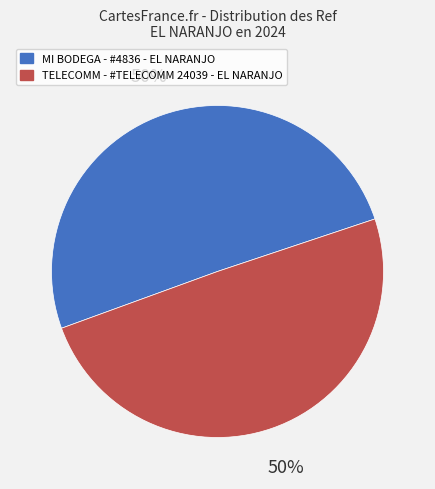

How many slices are in this pie chart?

2